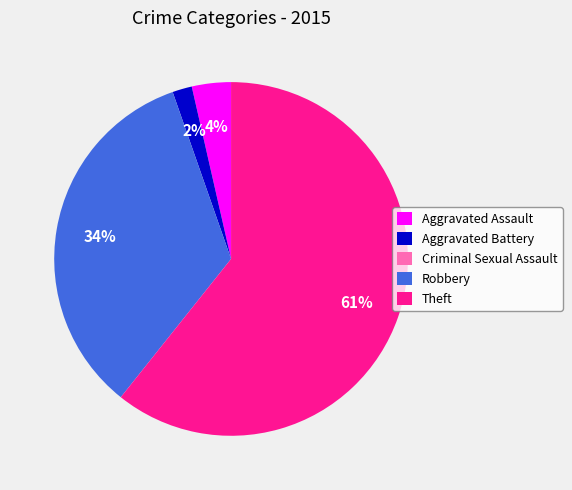

What percentage is the Aggravated Assault slice, to the nearest percent?

4%